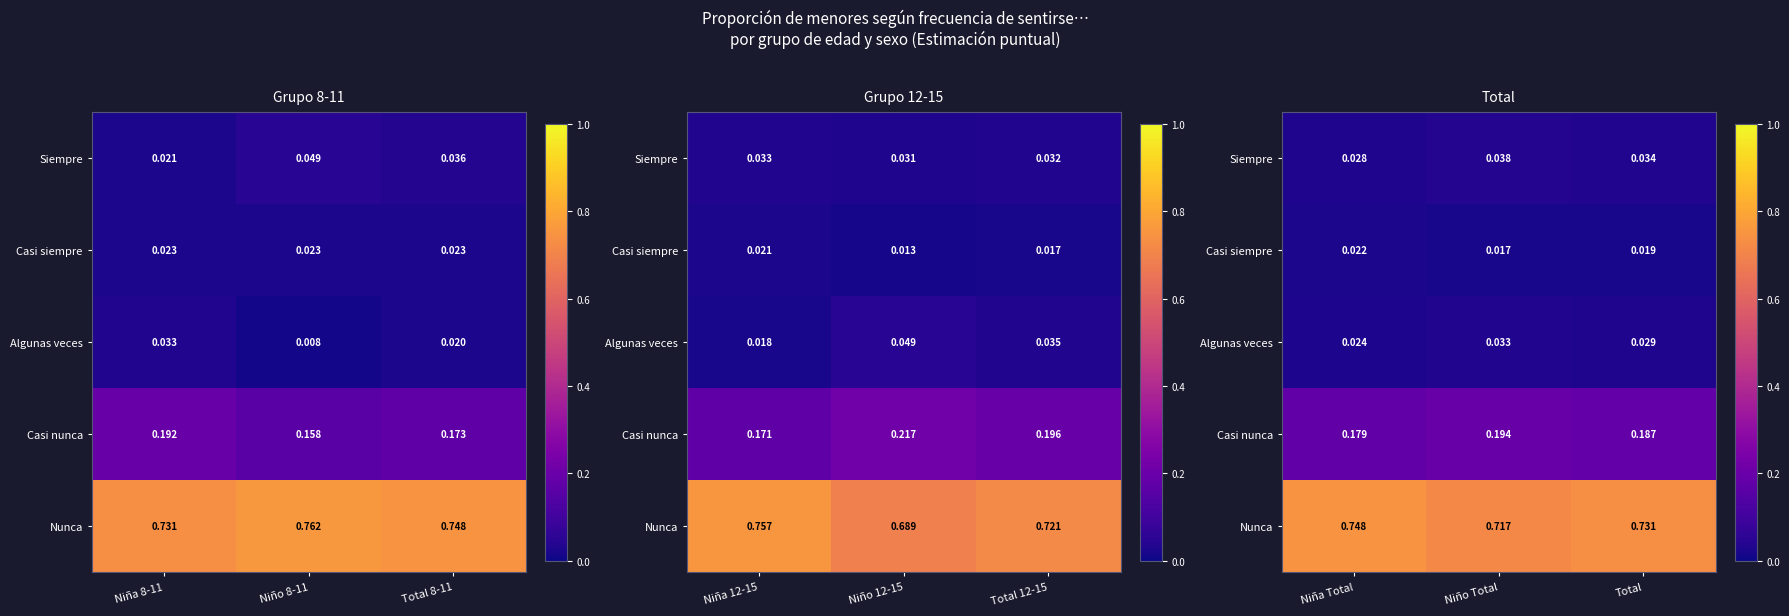

Is it true that Algunas veces equals 0.0 at Niño Total?

True